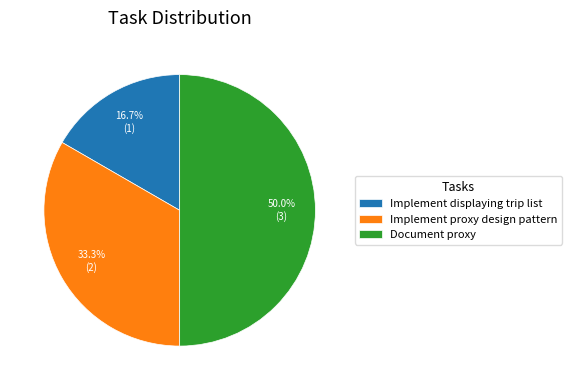

True or false: Document proxy accounts for 38% of the total.

False